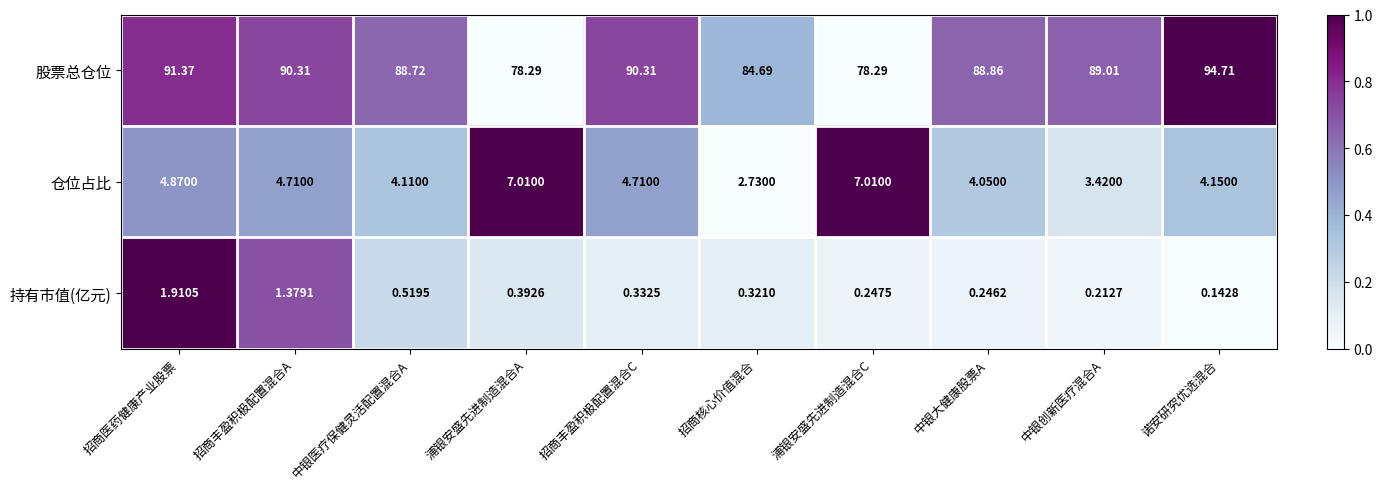

List the series in order of their peak value, lowest first.

持有市值(亿元), 仓位占比, 股票总仓位